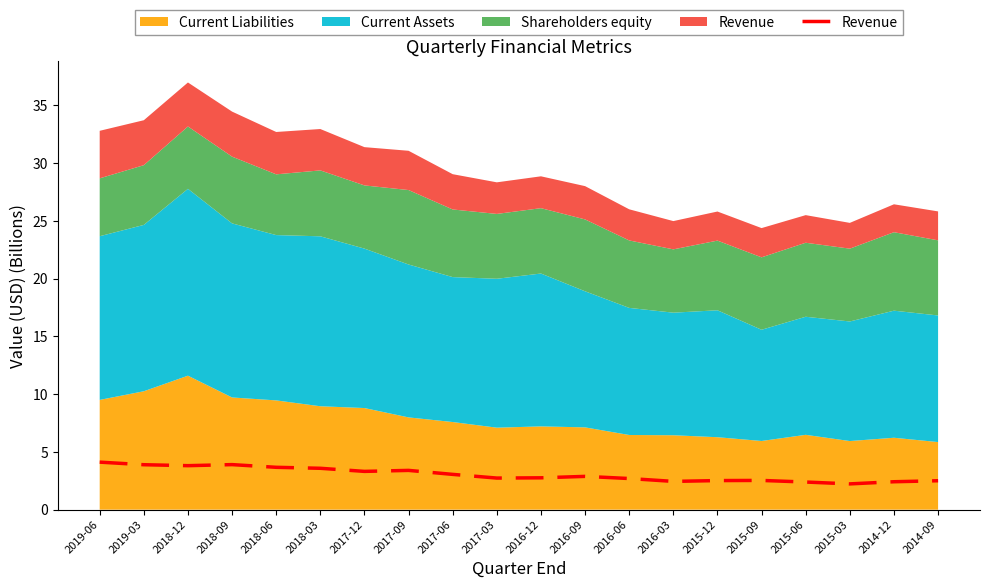

Is it true that the value at 2018-03 is 2.5?

False